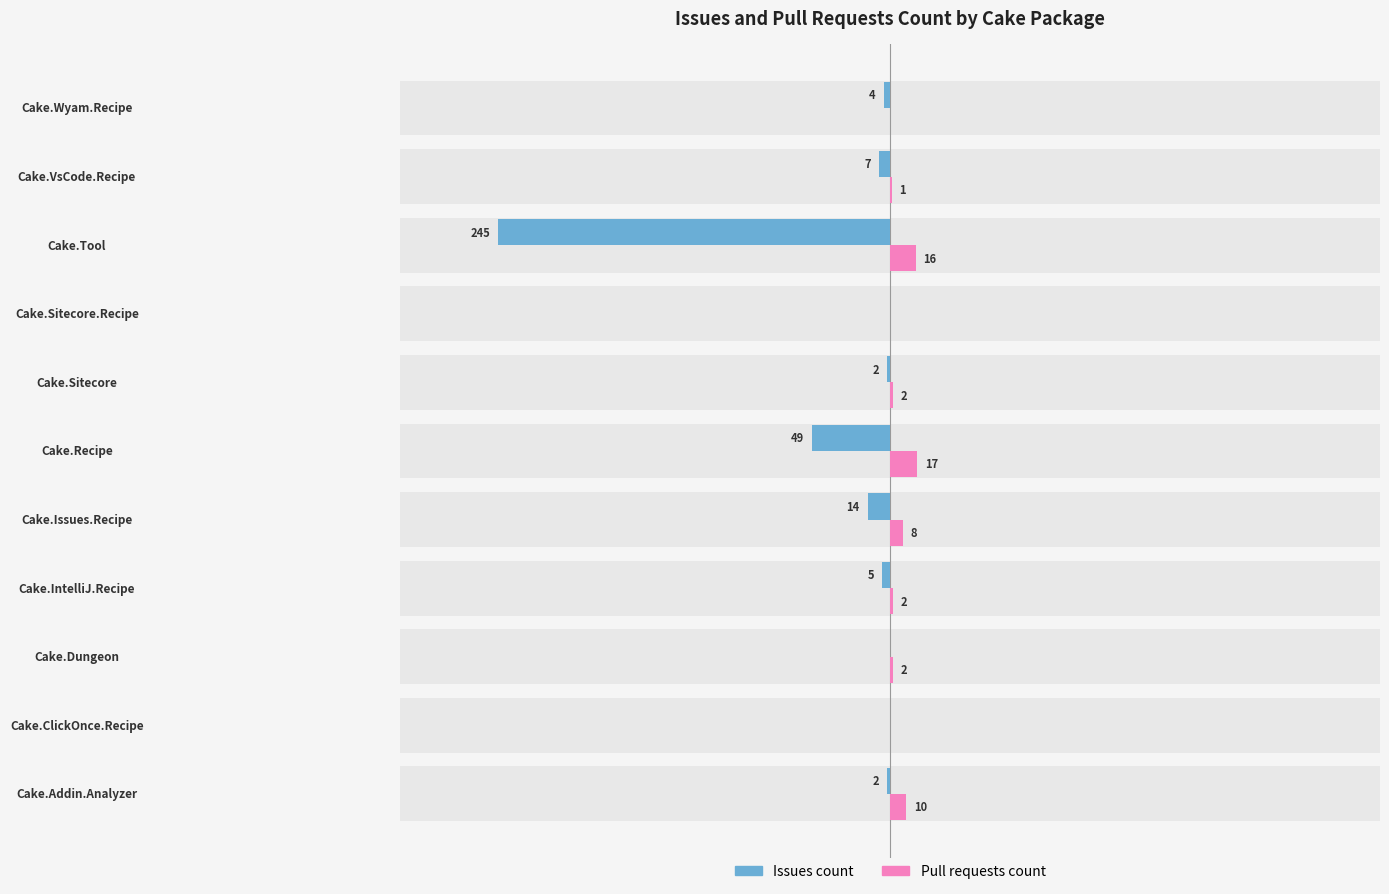

True or false: Issues count has a value of -245 at Cake.Tool.

True